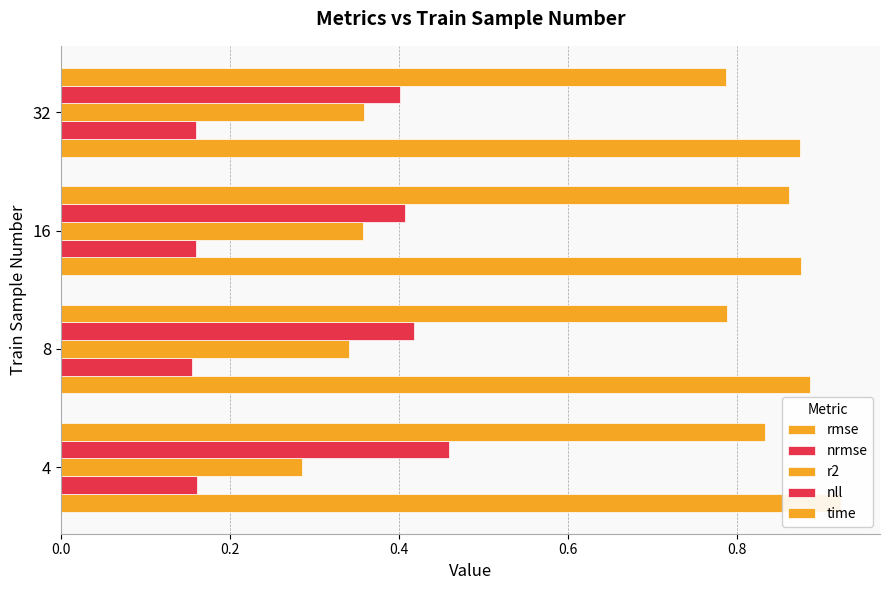

Rank the series by their maximum value, from lowest to highest.

nrmse, r2, nll, time, rmse